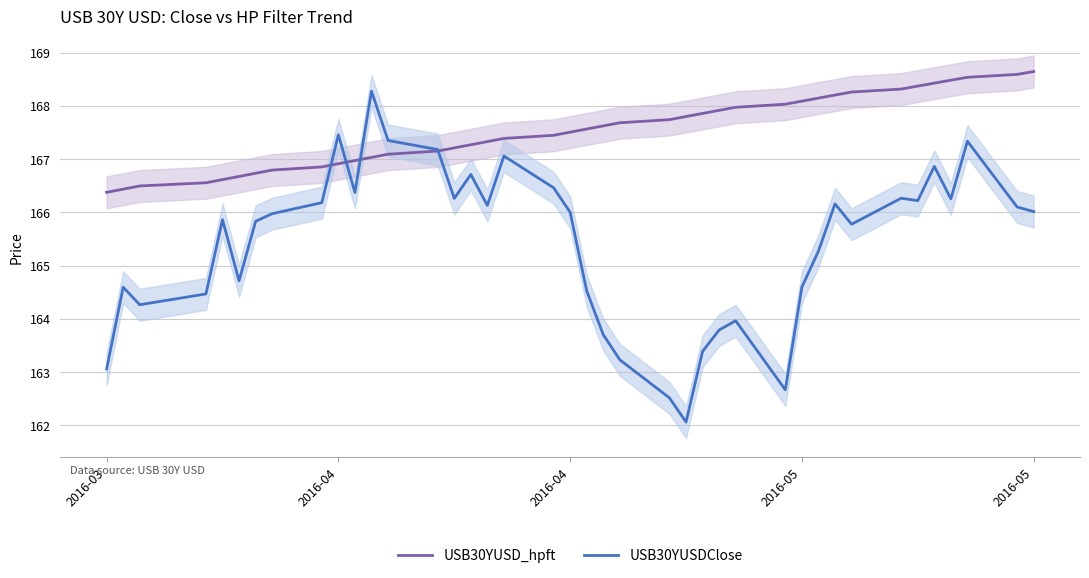

What is the smallest value displayed?

162.1